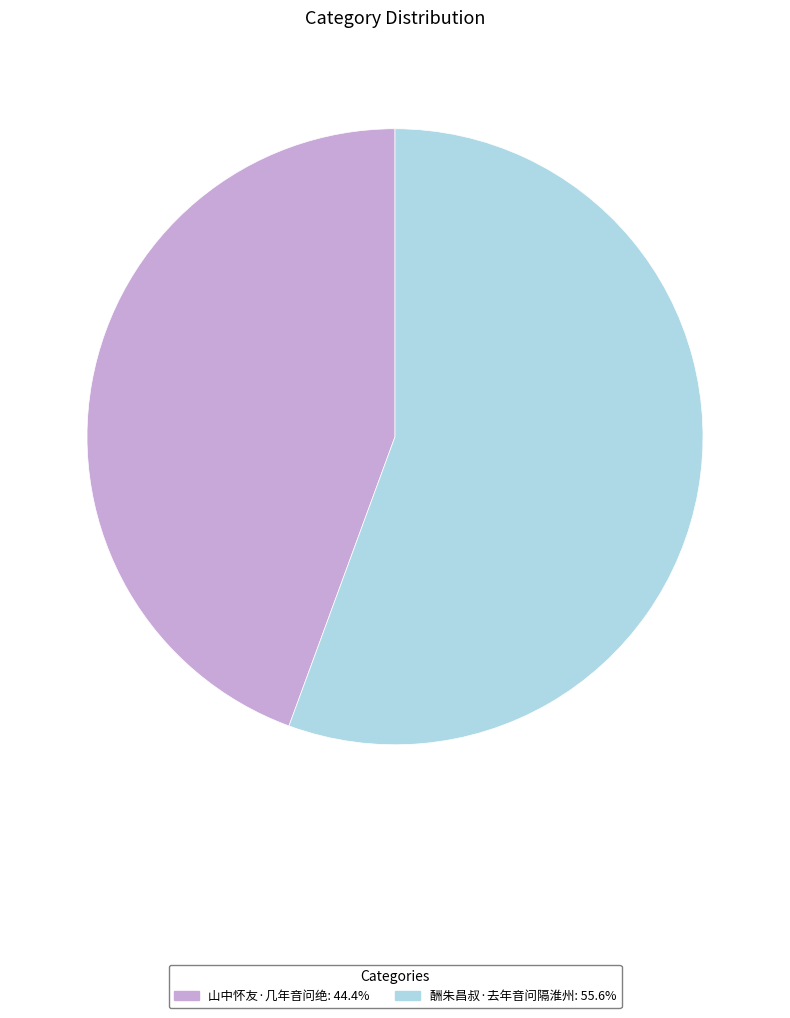

Which category has the biggest portion of the pie?

酬朱昌叔·去年音问隔淮州